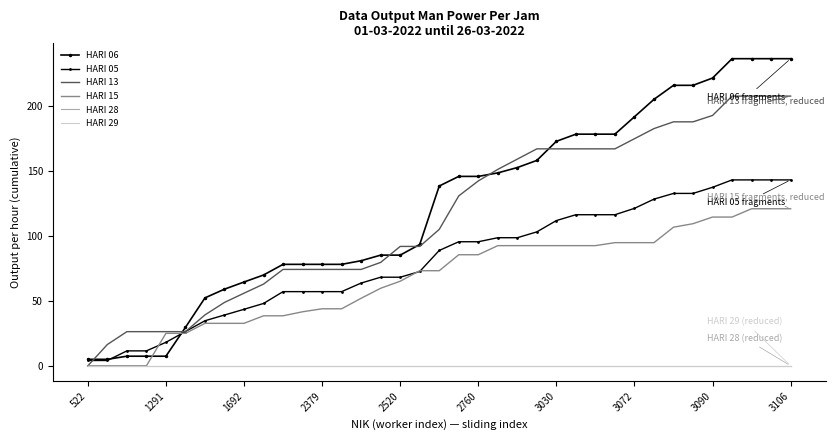

Reading left to right, list all the values displayed in this chart.

HARI 06: 5.0	5.0	7.4	7.4	7.4	29.6	52.3	59.0	64.5	69.9	78.1	78.1	78.1	78.1	80.9	85.2	85.2	93.4	138.4	145.8	145.8	148.5	152.6	158.1	172.8	178.3	178.3	178.3	191.7	205.1	215.9	215.9	221.5	236.4	236.4	236.4	236.4
HARI 05: 4.1	4.1	11.5	11.5	18.1	26.4	34.7	39.1	43.5	48.0	57.1	57.1	57.1	57.1	63.7	68.2	68.2	72.6	88.8	95.5	95.5	98.6	98.6	103.1	111.8	116.3	116.3	116.3	121.2	128.3	132.7	132.7	137.4	143.1	143.1	143.1	143.1
HARI 13: 0.0	16.4	26.3	26.3	26.3	26.3	39.2	48.8	55.9	62.9	74.2	74.2	74.2	74.2	74.2	79.6	91.9	91.9	105.0	130.8	142.3	151.2	159.1	167.0	167.0	167.0	167.0	167.0	174.8	182.6	187.8	187.8	192.7	207.6	207.6	207.6	207.6
HARI 15: 0.0	0.0	0.0	0.0	25.0	25.0	32.7	32.7	32.7	38.5	38.5	41.6	43.9	43.9	52.0	59.7	65.1	73.2	73.2	85.5	85.5	92.5	92.5	92.5	92.5	92.5	92.5	94.8	94.8	94.8	106.7	109.4	114.5	114.5	120.9	120.9	120.9
HARI 28: 0.0	0.0	0.0	0.0	0.0	0.0	0.0	0.0	0.0	0.0	0.0	0.0	0.0	0.0	0.0	0.0	0.0	0.0	0.0	0.0	0.0	0.0	0.0	0.0	0.0	0.0	0.0	0.0	0.0	0.0	0.0	0.0	0.0	0.0	0.0	0.0	0.0
HARI 29: 0.0	0.0	0.0	0.0	0.0	0.0	0.0	0.0	0.0	0.0	0.0	0.0	0.0	0.0	0.0	0.0	0.0	0.0	0.0	0.0	0.0	0.0	0.0	0.0	0.0	0.0	0.0	0.0	0.0	0.0	0.0	0.0	0.0	0.0	0.0	0.0	0.0